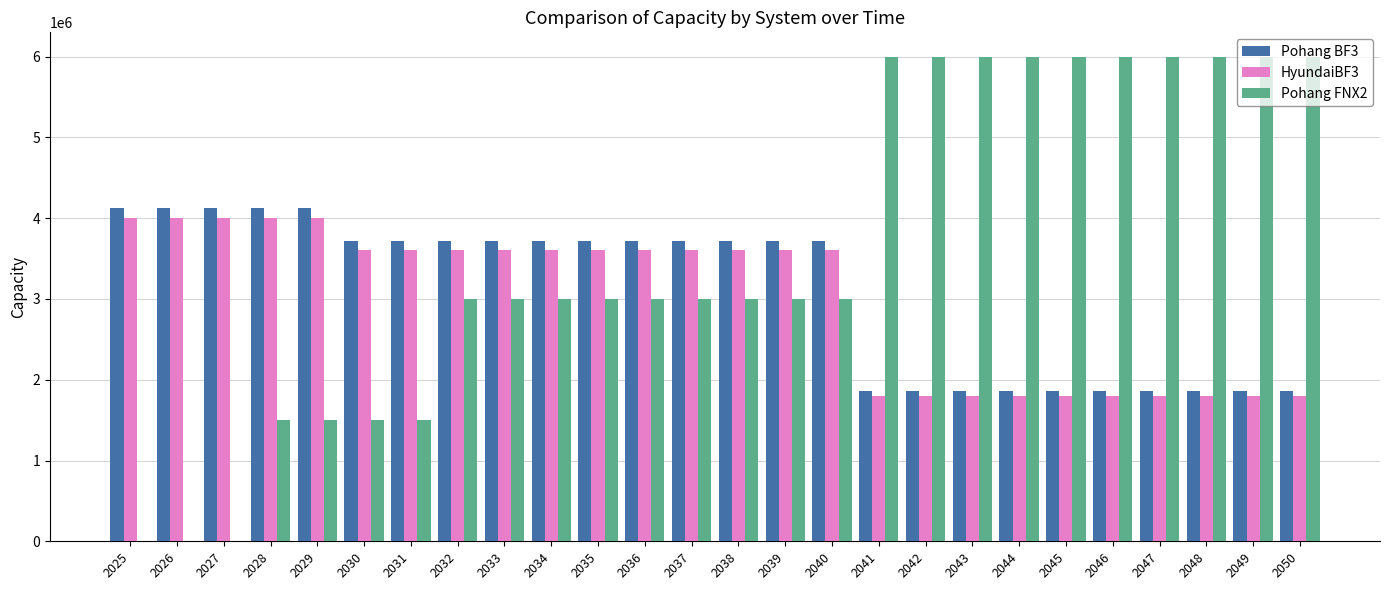

Which series has the widest spread of values?

Pohang FNX2